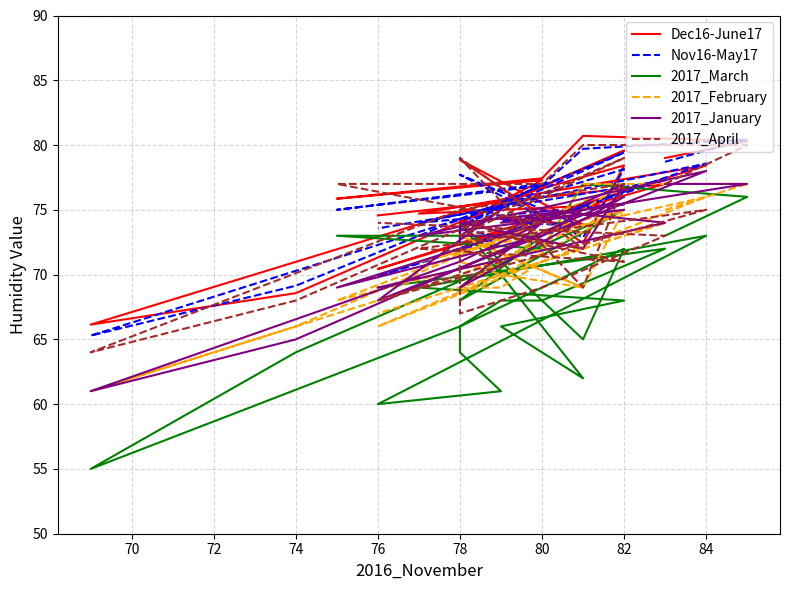

What is the average value of the 2017_April series?

73.1